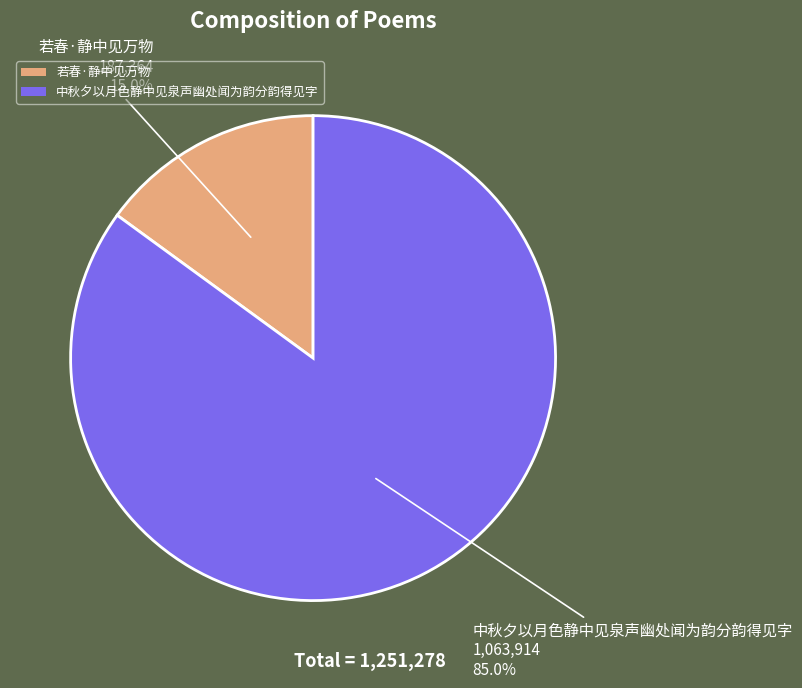

Rank the categories by value from highest to lowest.

中秋夕以月色静中见泉声幽处闻为韵分韵得见字, 若春·静中见万物